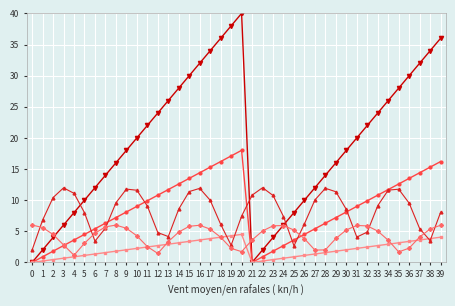

Does the chart have visible grid lines?

Yes